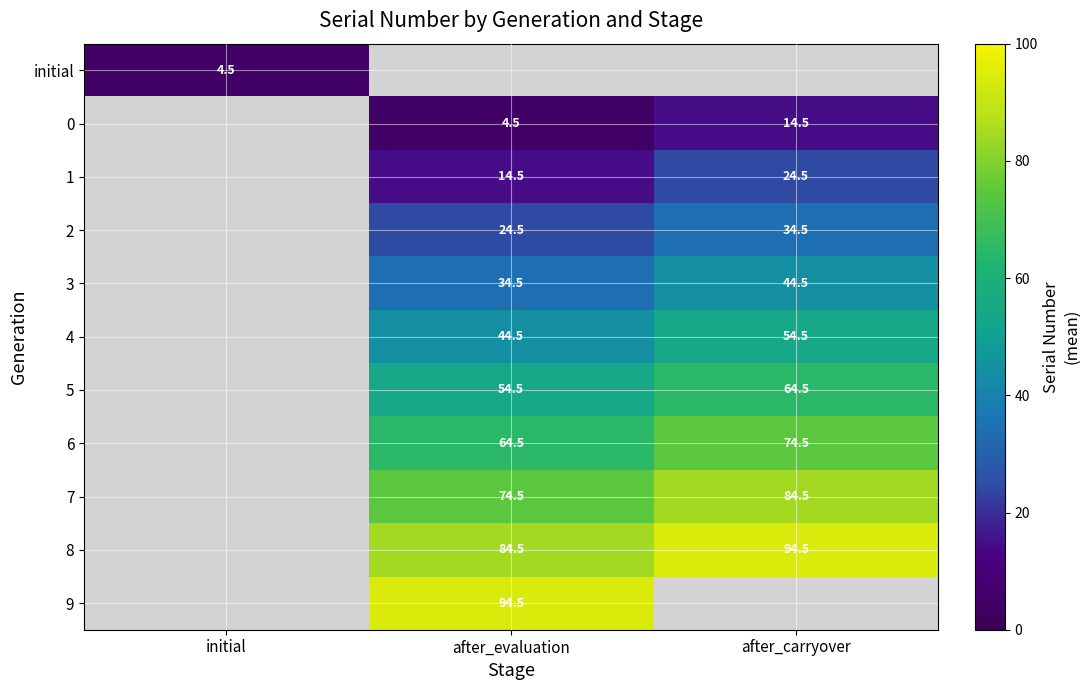

Between after_carryover and after_evaluation, which is larger?

after_evaluation